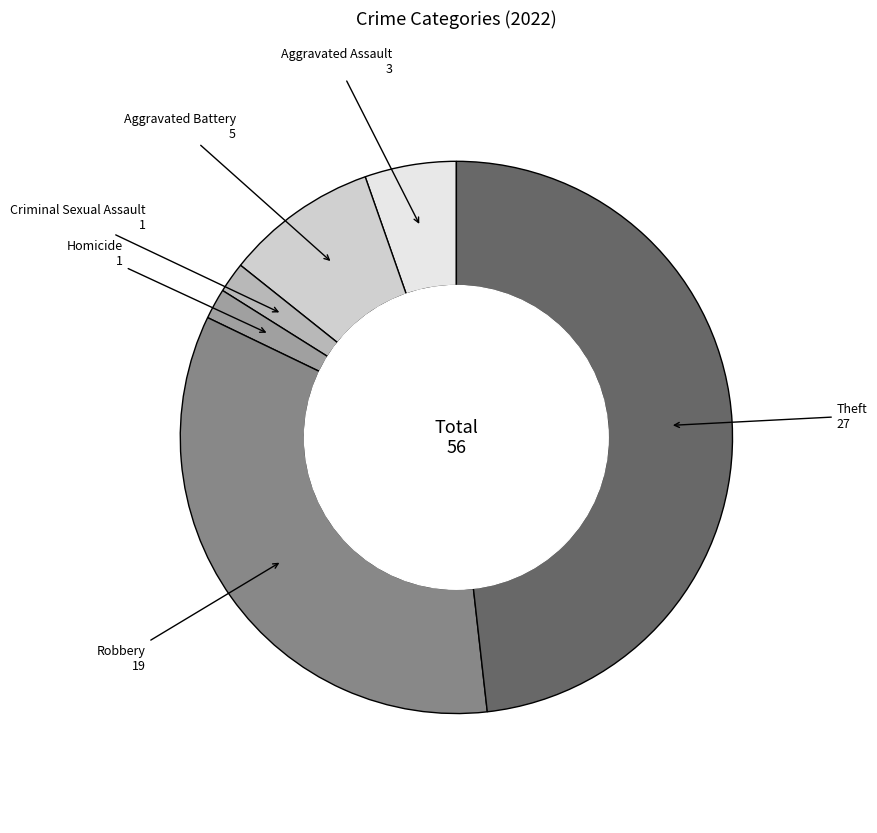

Between Criminal Sexual Assault and Aggravated Battery, which is larger?

Aggravated Battery